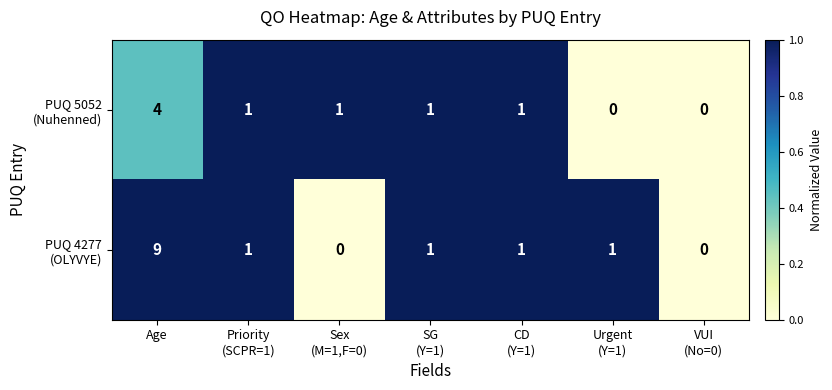

At which category is the sum across all series the highest?

Age